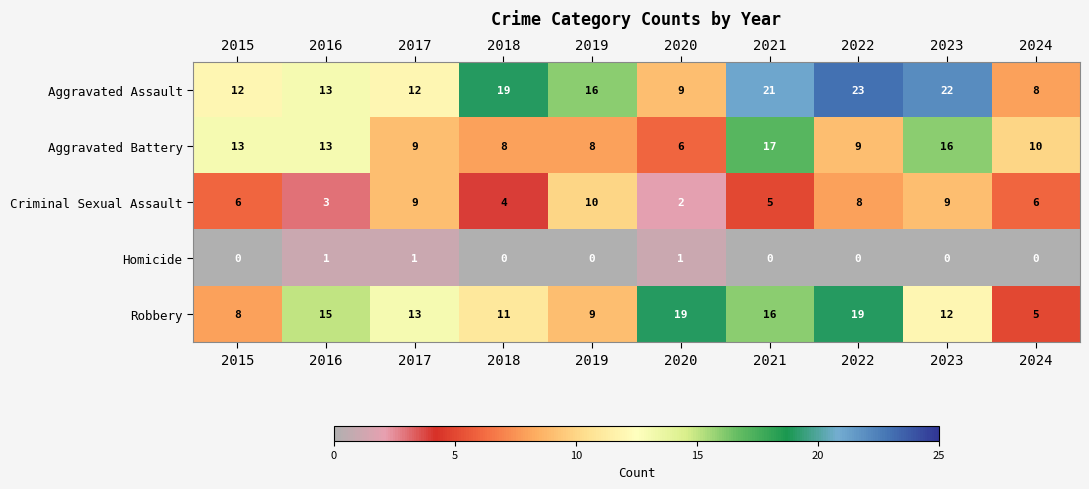

Where is Robbery nearest to the value 12?

2023